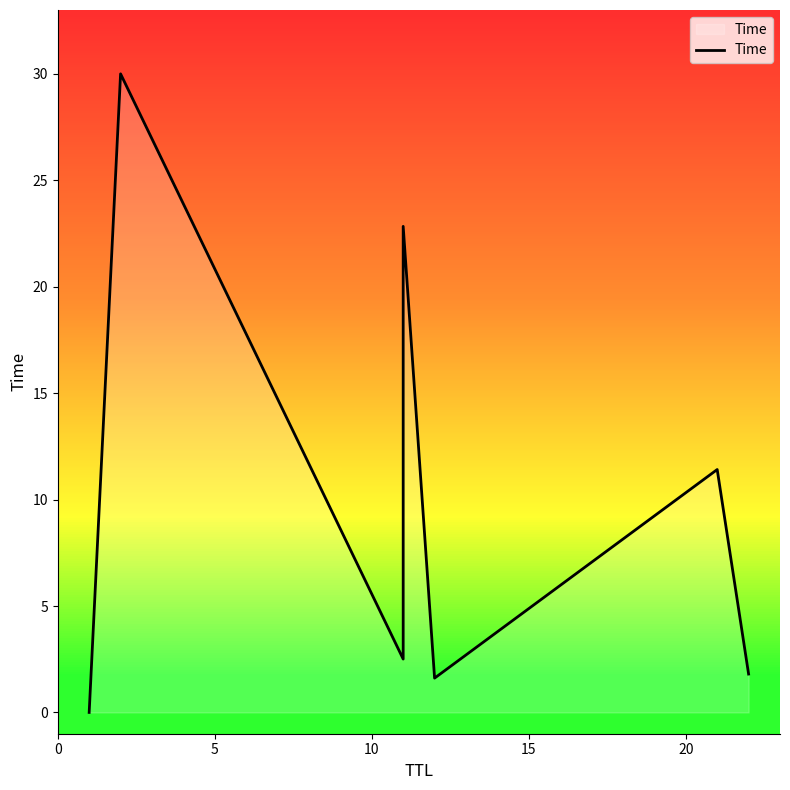

True or false: the data has more than 1 interior local peaks.

True